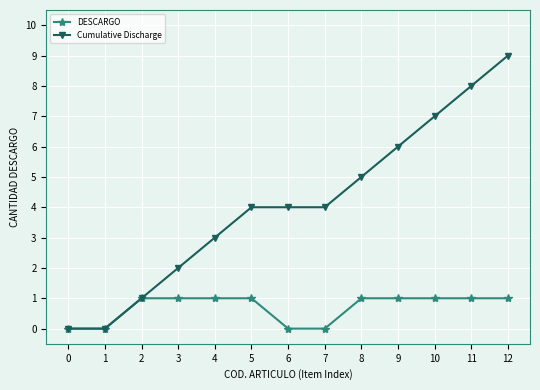

What is the maximum value for Cumulative Discharge?

9